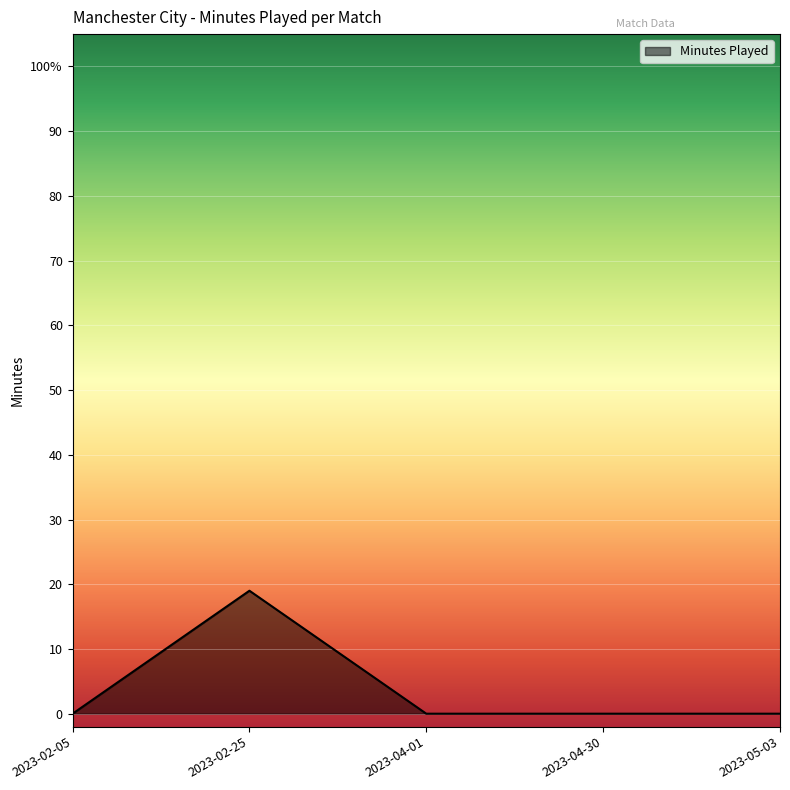

Is this an area chart (filled region under the line)?

Yes